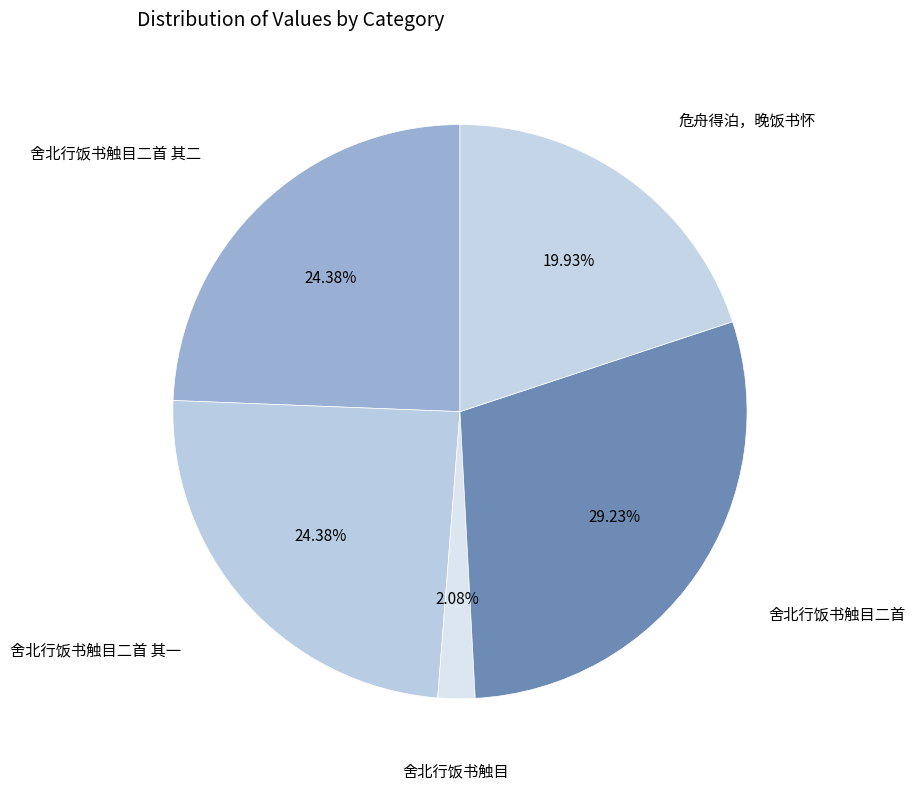

How many slices are in this pie chart?

5